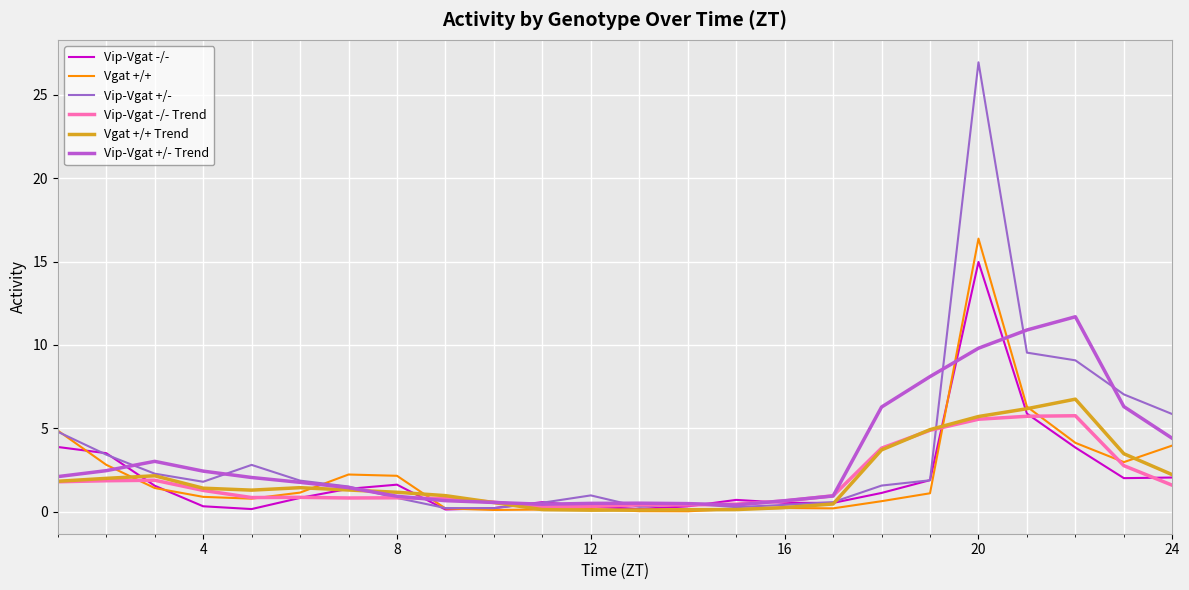

Does the chart have visible grid lines?

Yes